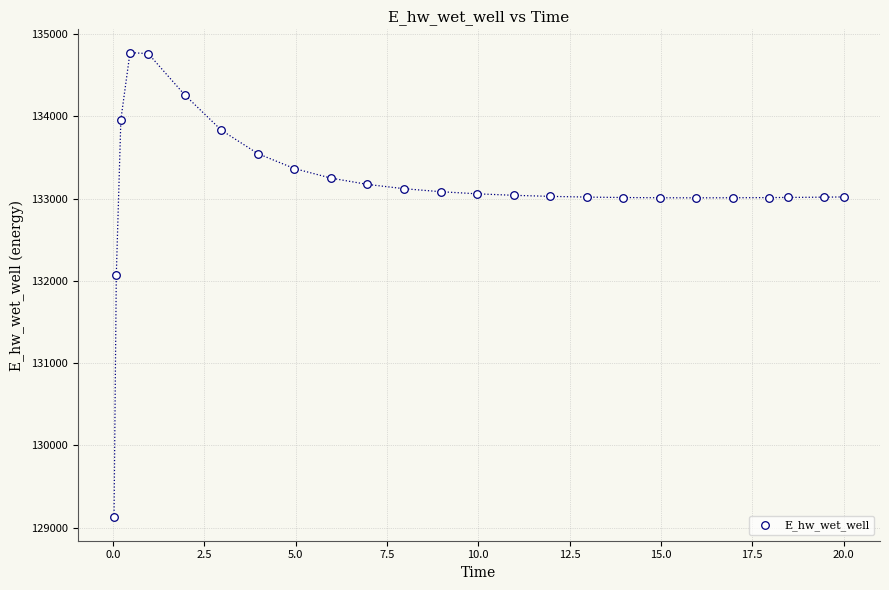

What is the range of X values (max minus min)?

20.0